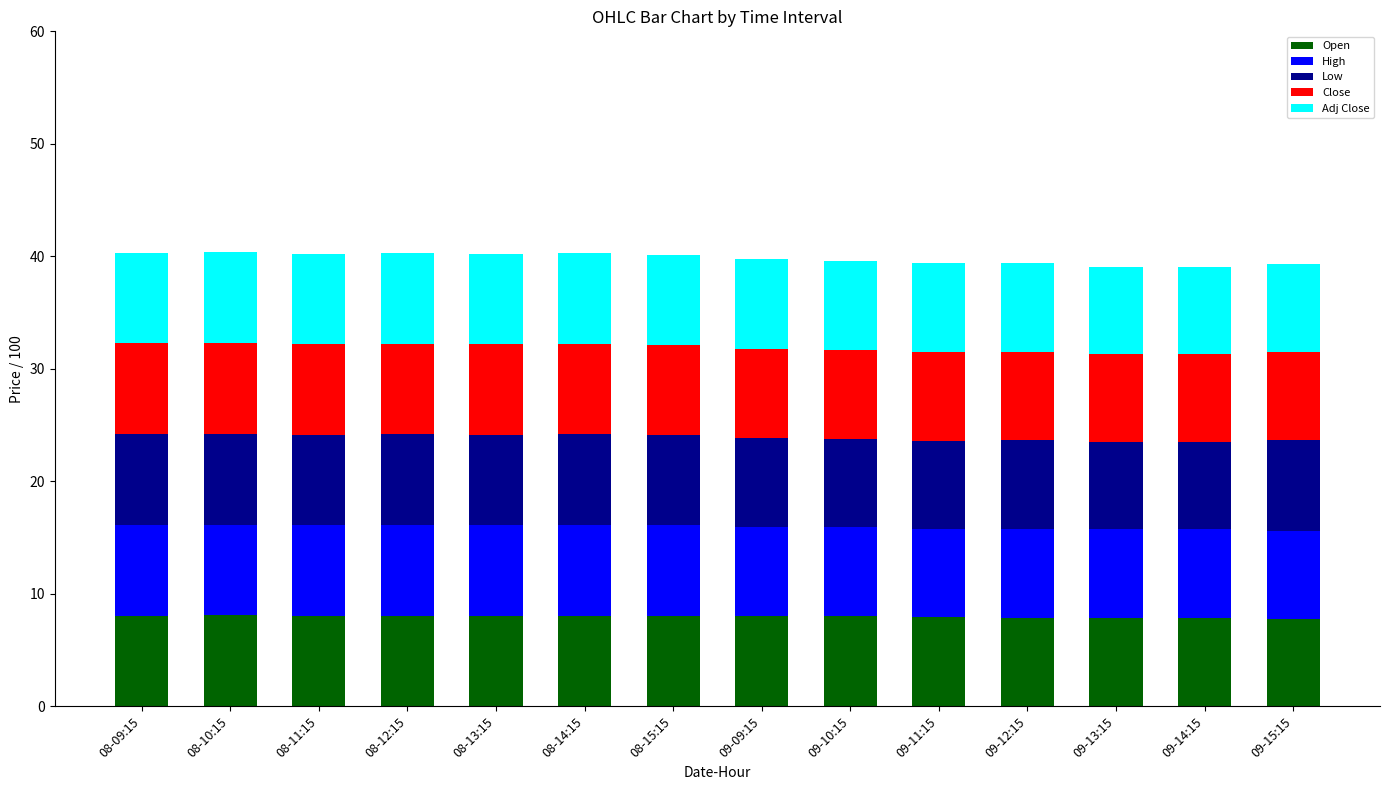

What is the lowest value of the Open series?

7.8